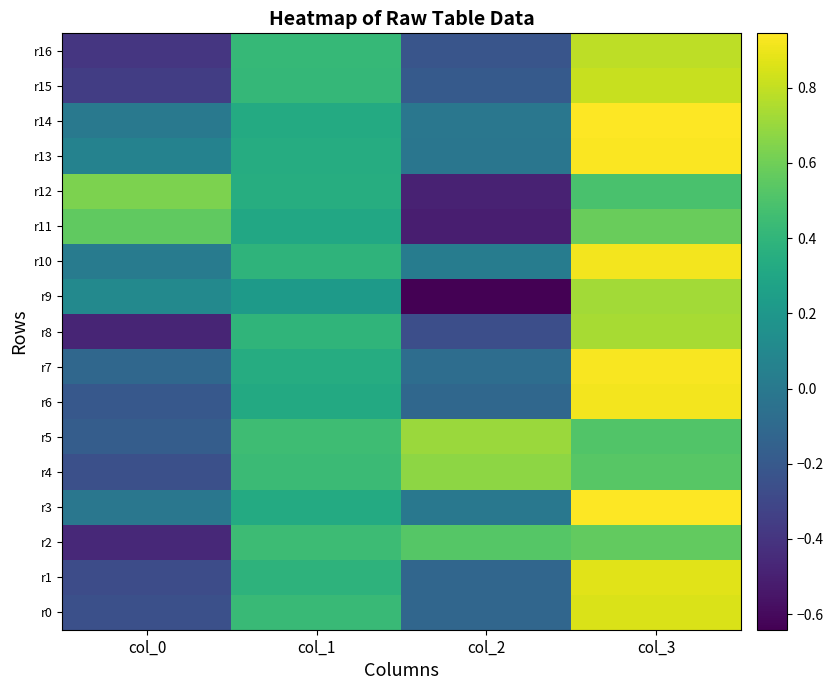

What is the spread (max minus min) of values at col_2?

1.3